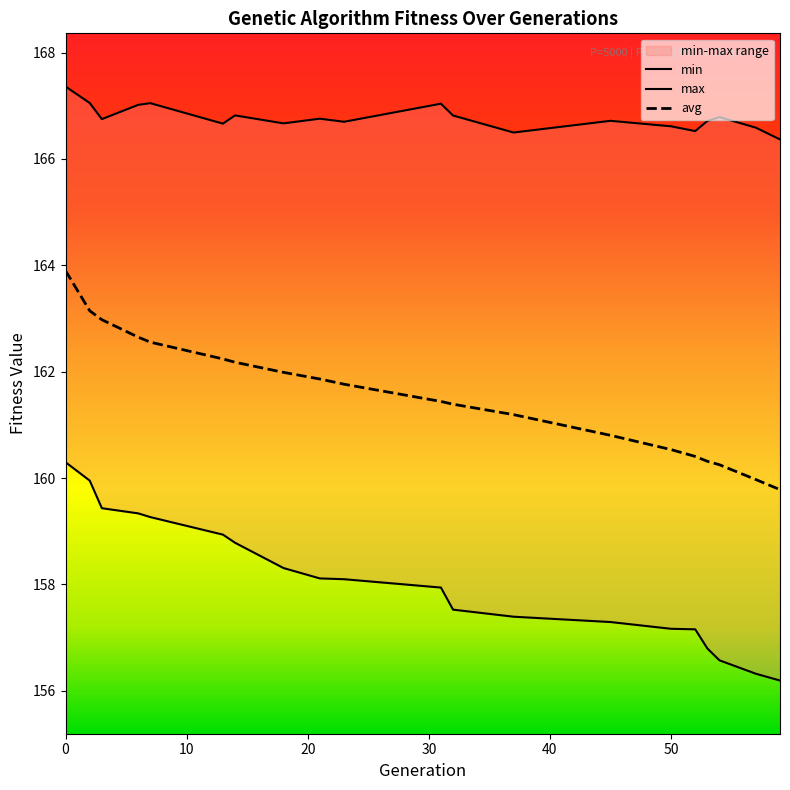

What is the maximum value for avg?

163.9